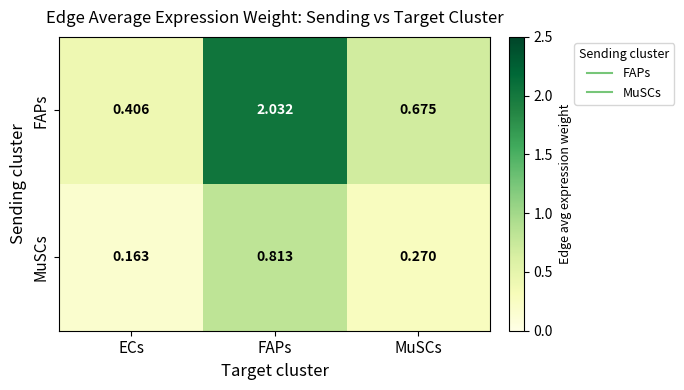

At ECs, list the series in order from largest to smallest.

FAPs, MuSCs